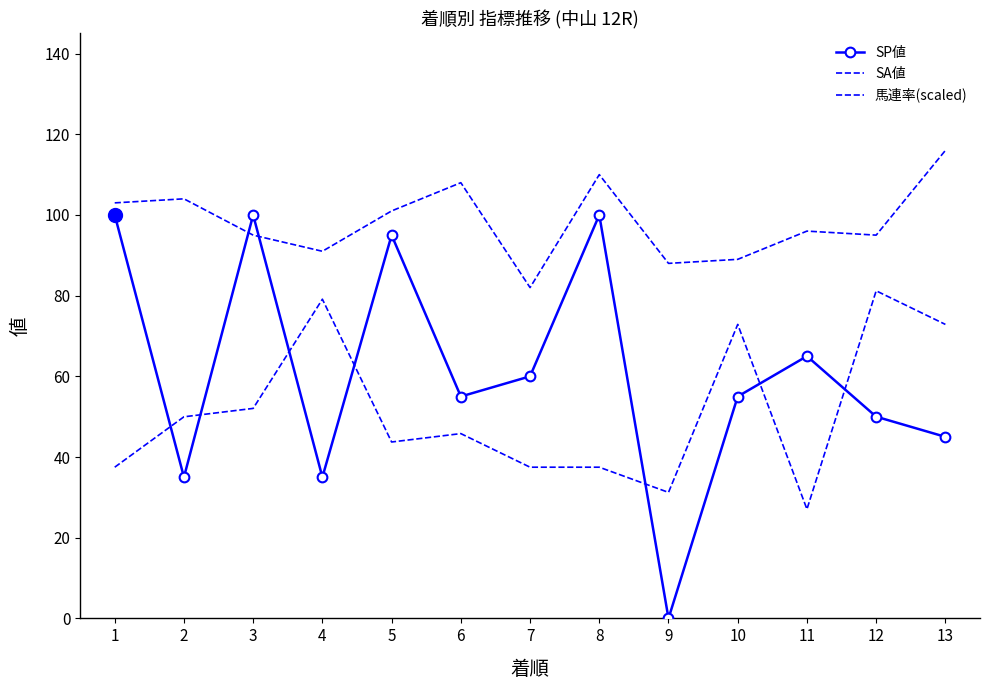

Between 3 and 10, which is larger?

3